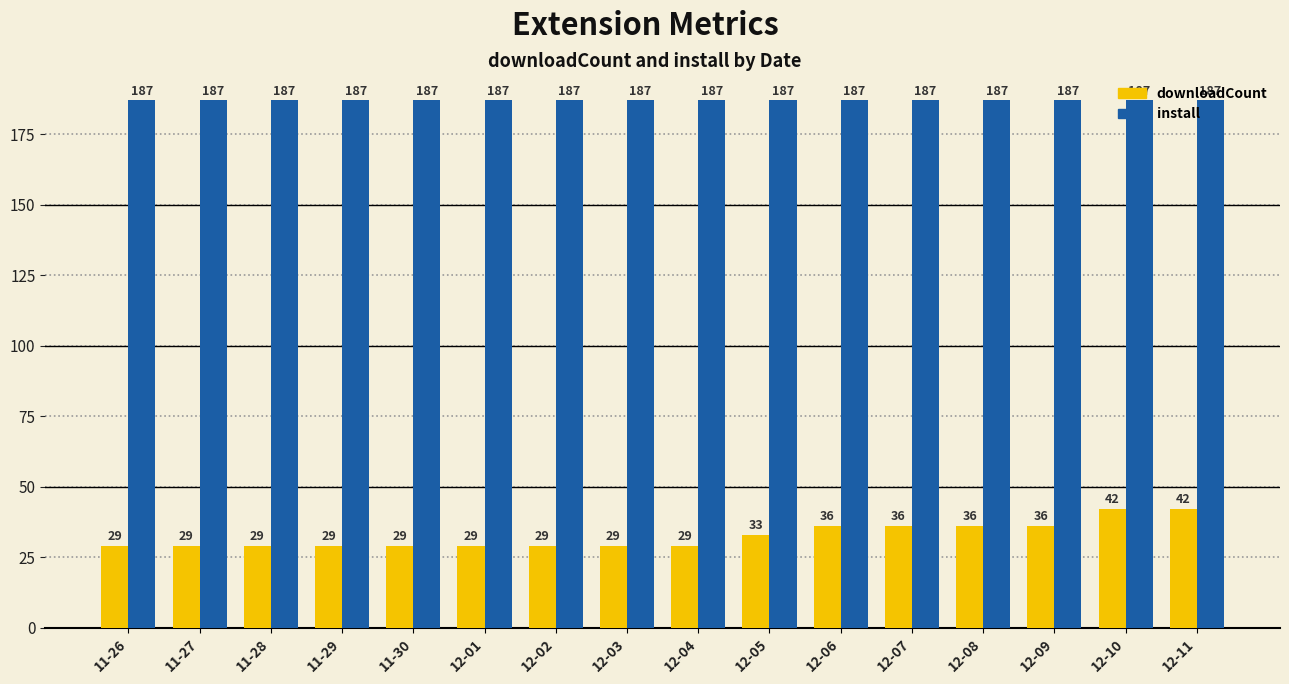

Reading left to right, extract all data points from this chart.

downloadCount: 29	29	29	29	29	29	29	29	29	33	36	36	36	36	42	42
install: 187	187	187	187	187	187	187	187	187	187	187	187	187	187	187	187